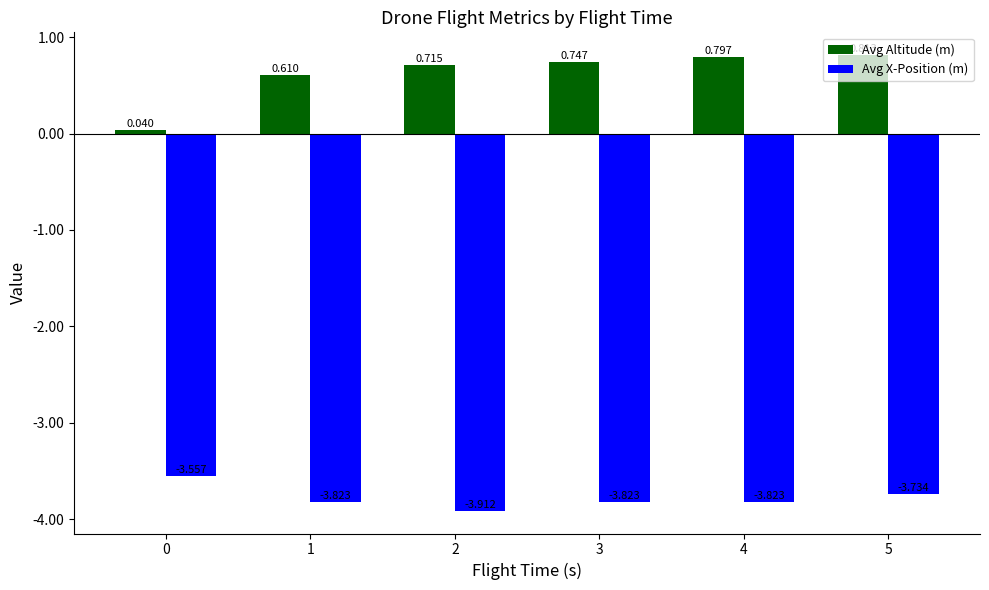

Which series has the largest total across all categories?

Avg Altitude (m)